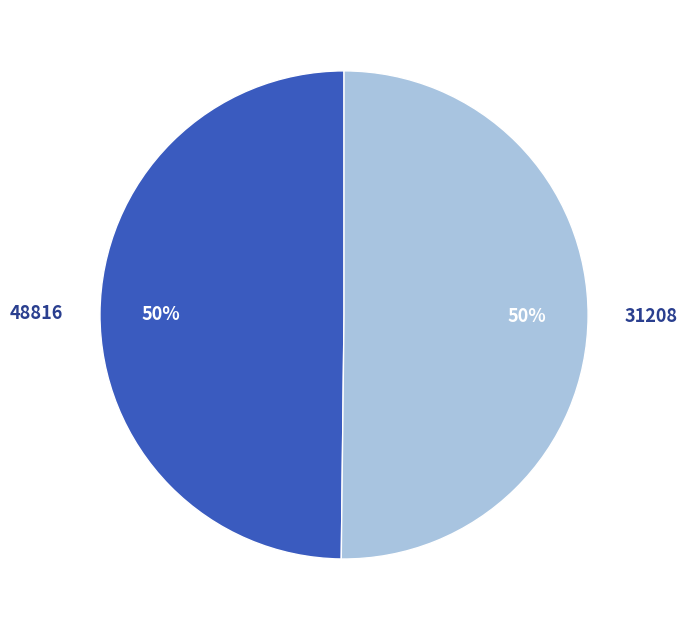

Count the number of slices in the pie.

2